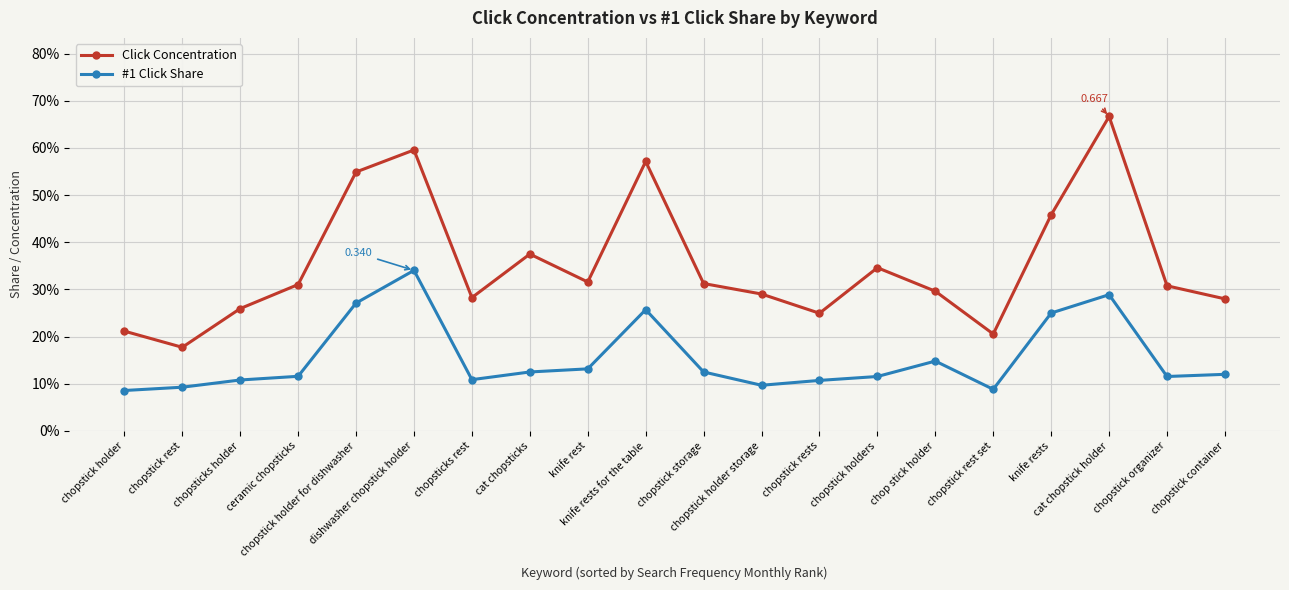

Which series has the largest total across all categories?

Click Concentration